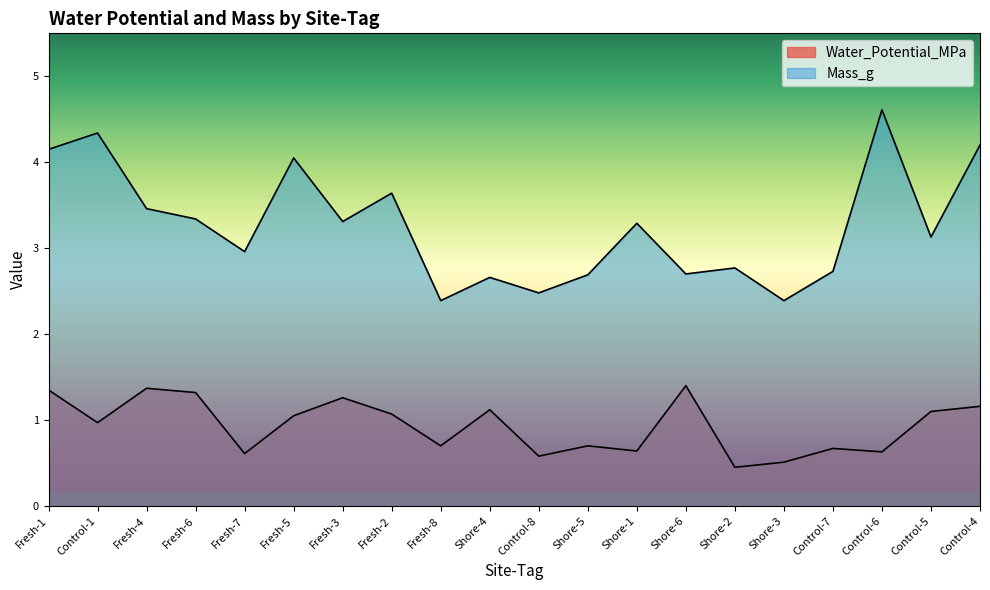

What is the sum of all Mass_g values?

65.3